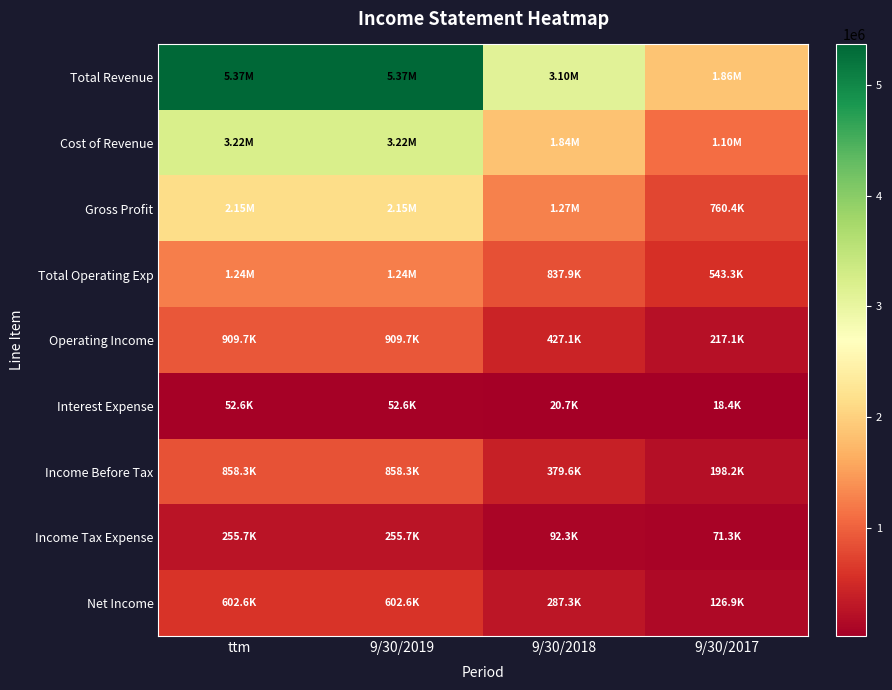

Between 9/30/2019 and 9/30/2017, which series saw the biggest shift?

Total Revenue